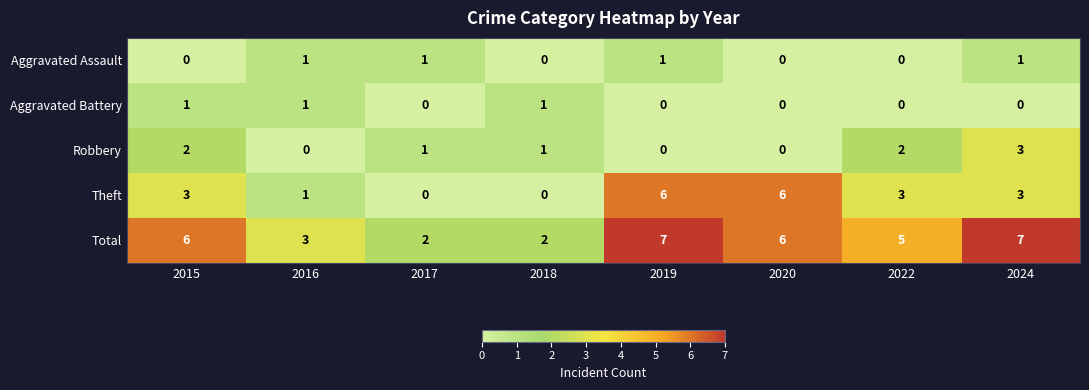

Which series has the largest range (max minus min)?

Theft